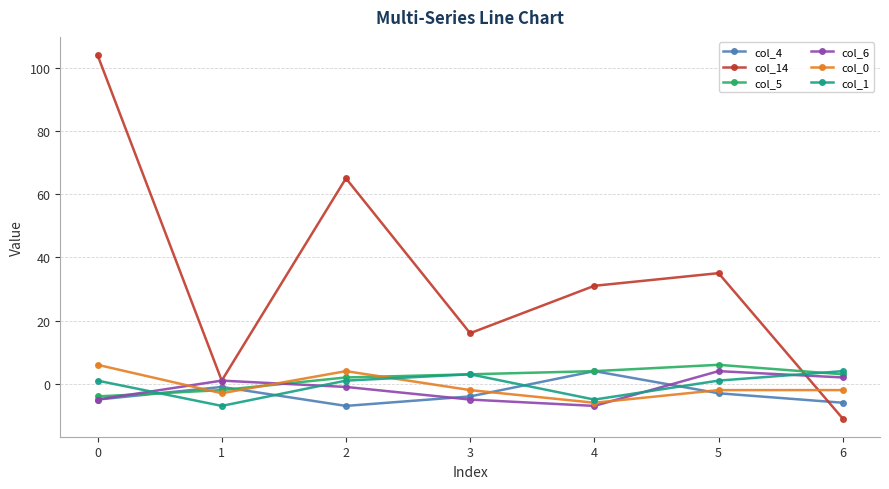

How many values in col_5 are above zero?

5